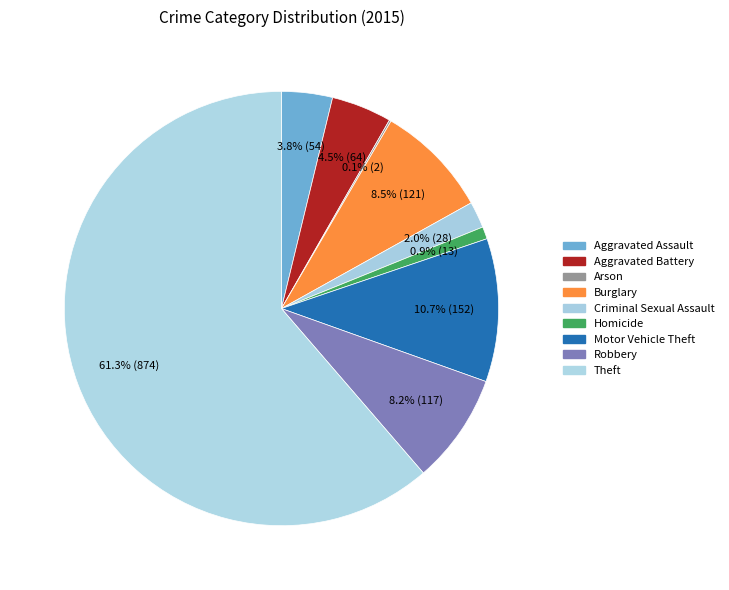

What is the change in value from Burglary to Homicide?

-108